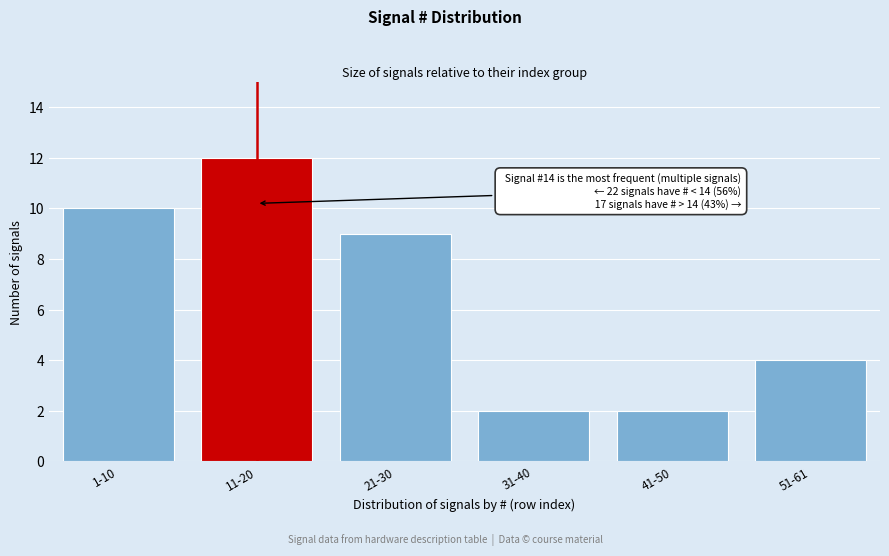

Reading left to right, what are all the values shown in this chart?

10	12	9	2	2	4